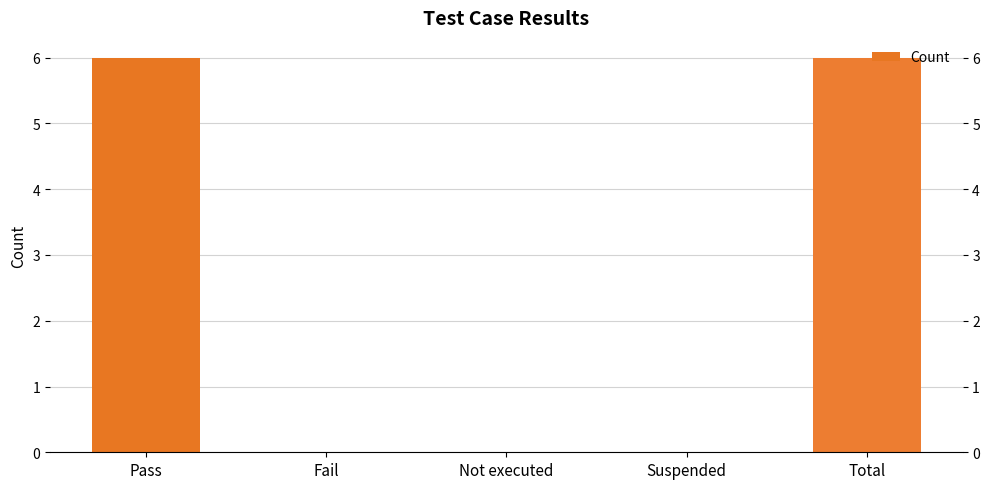

Is it true that the value at Total is 6?

True